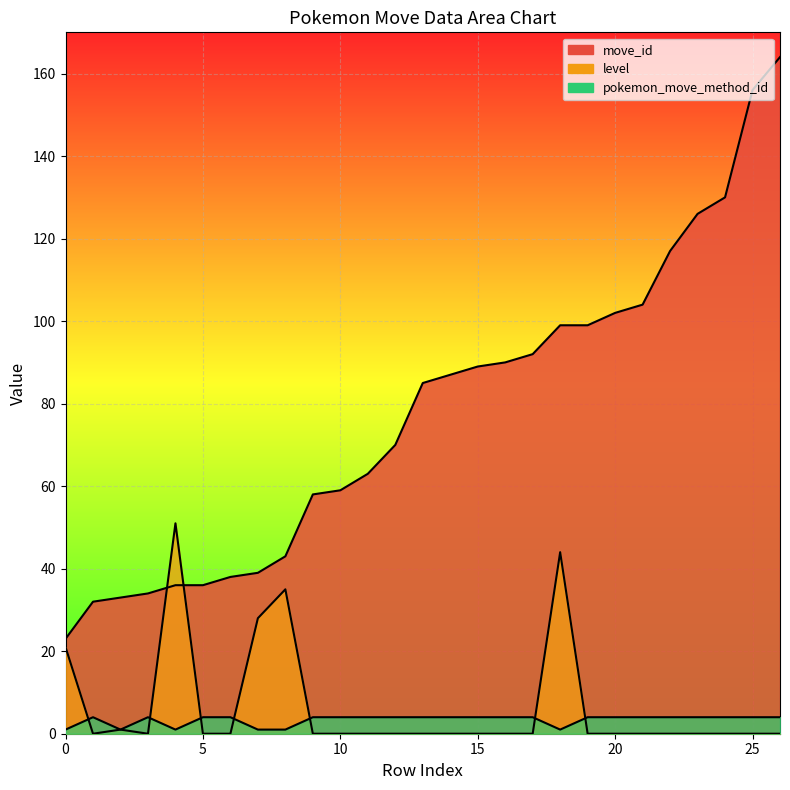

Which series has the largest total across all categories?

move_id